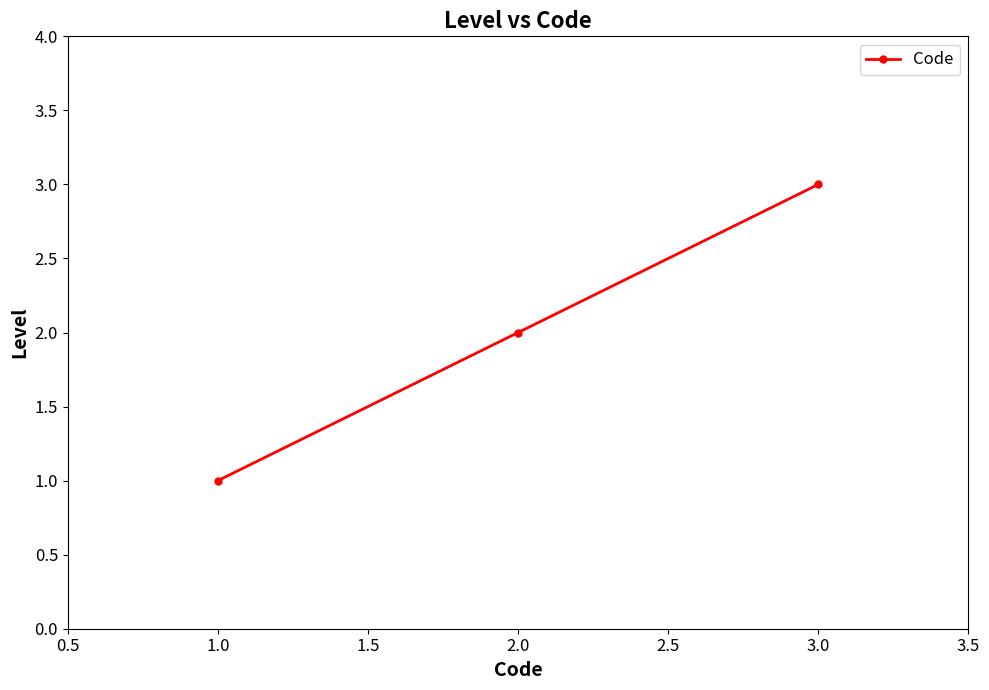

What is the label of the 3rd point from the right?

1.0